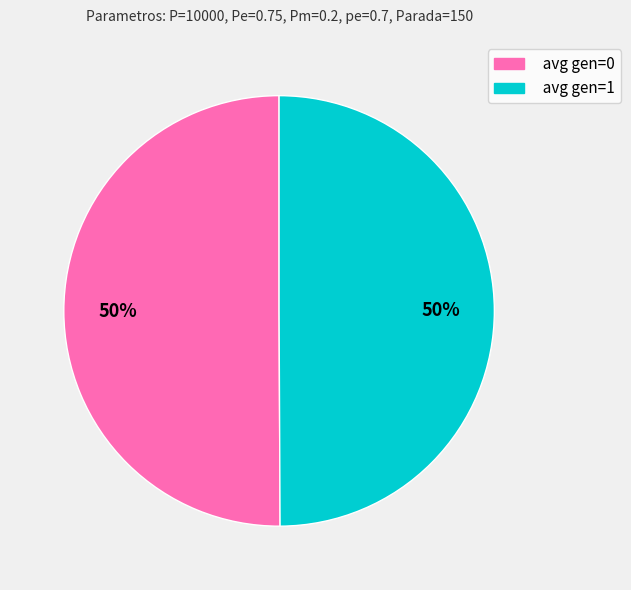

Is it true that avg gen=1 is 50% of the pie?

True